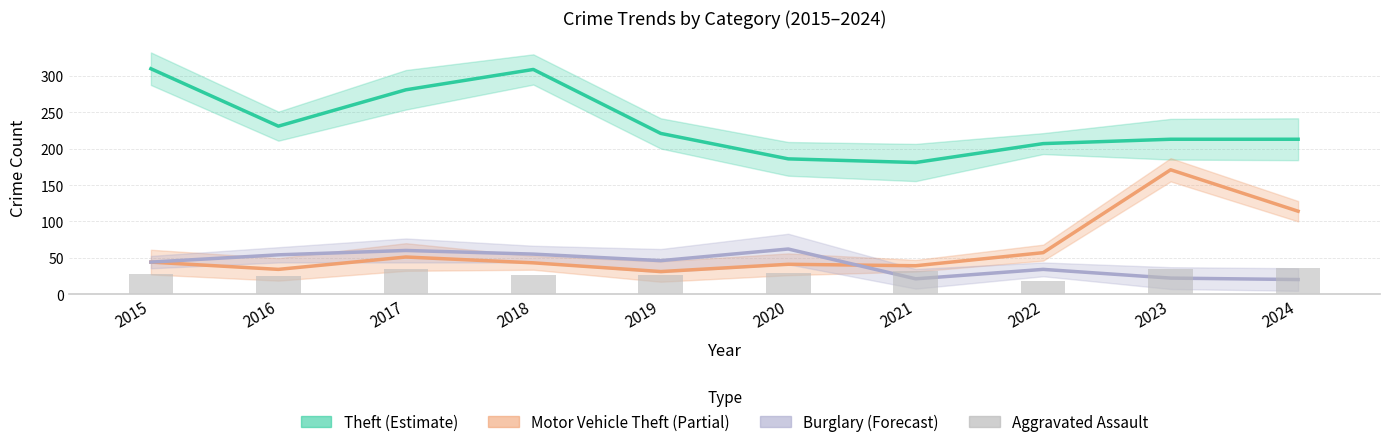

What is the minimum value shown in the chart?

18